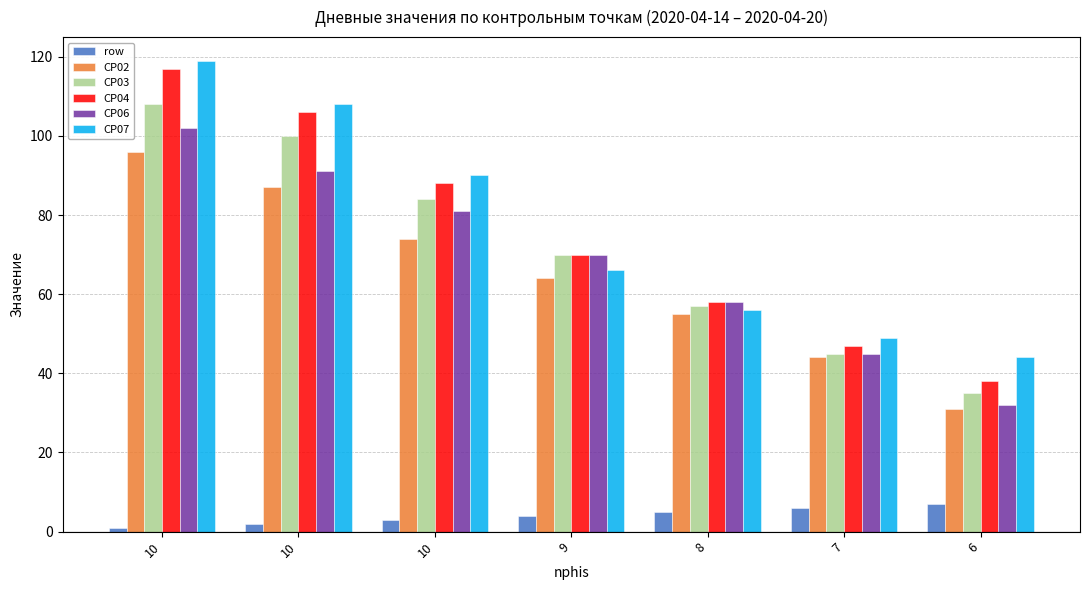

What are all the series names shown in the legend?

row, CP02, CP03, CP04, CP06, CP07